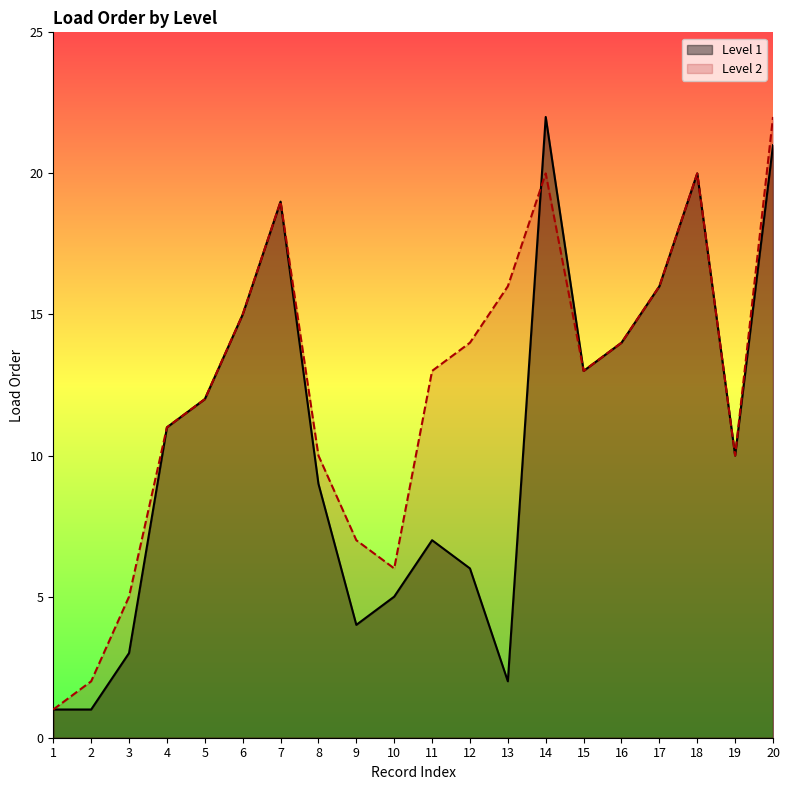

What value does the Level 1 series have at 9?

4